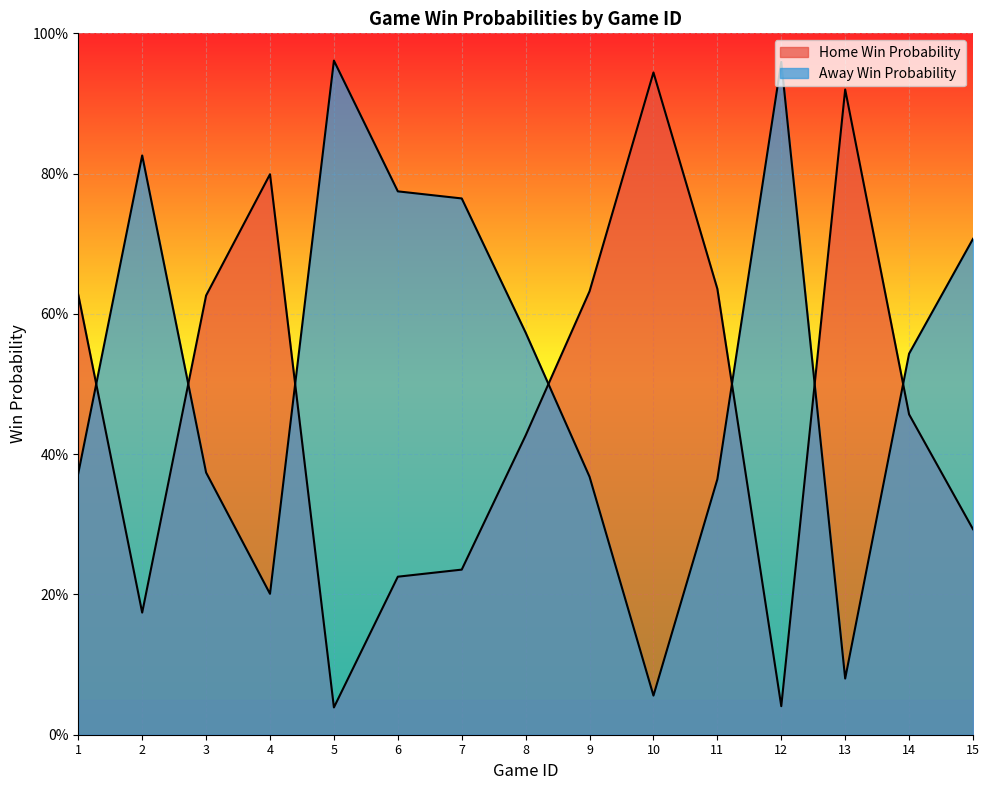

What are all the series names shown in the legend?

Home Win Probability, Away Win Probability